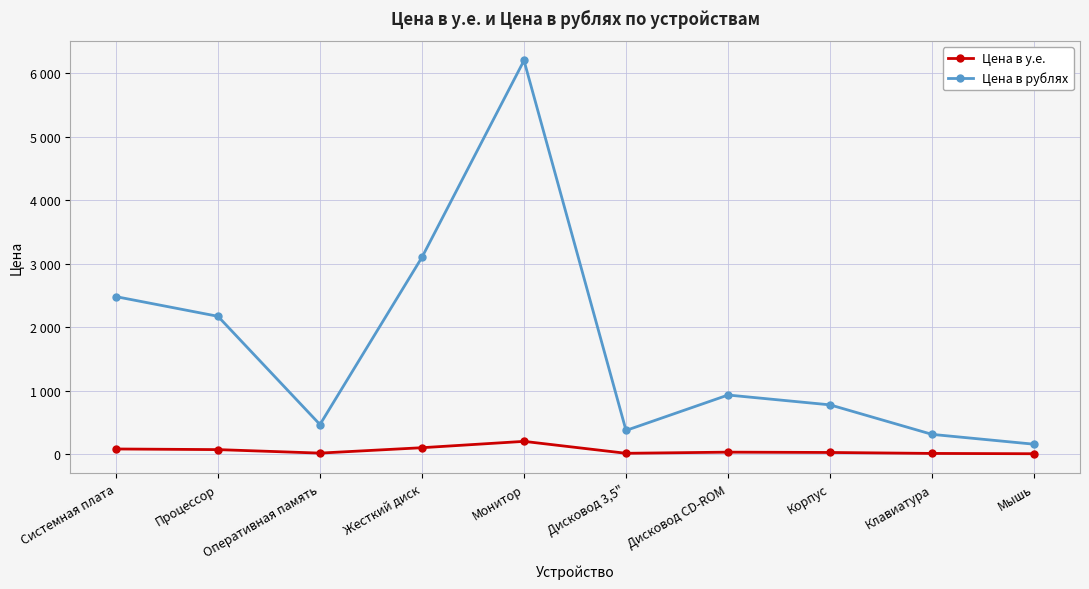

Is this an area chart (filled region under the line)?

No